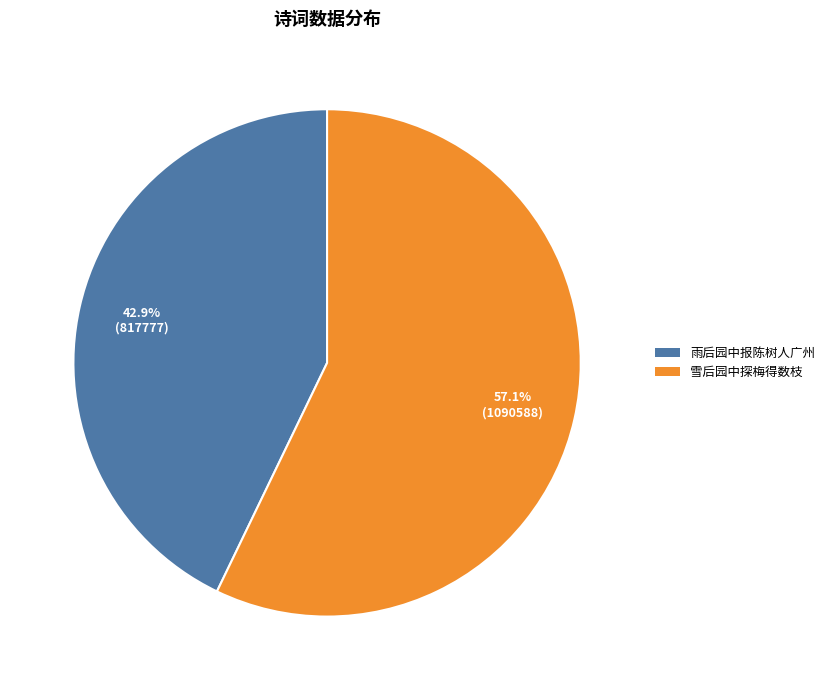

To the nearest percent, what is the difference between the 雪后园中探梅得数枝 and 雨后园中报陈树人广州 slice percentages?

14%